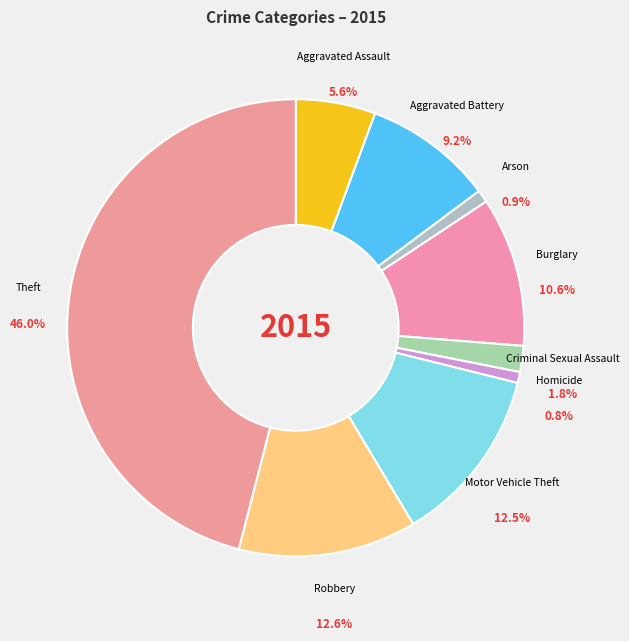

The Aggravated Battery slice represents 22% of the pie. True or false?

False